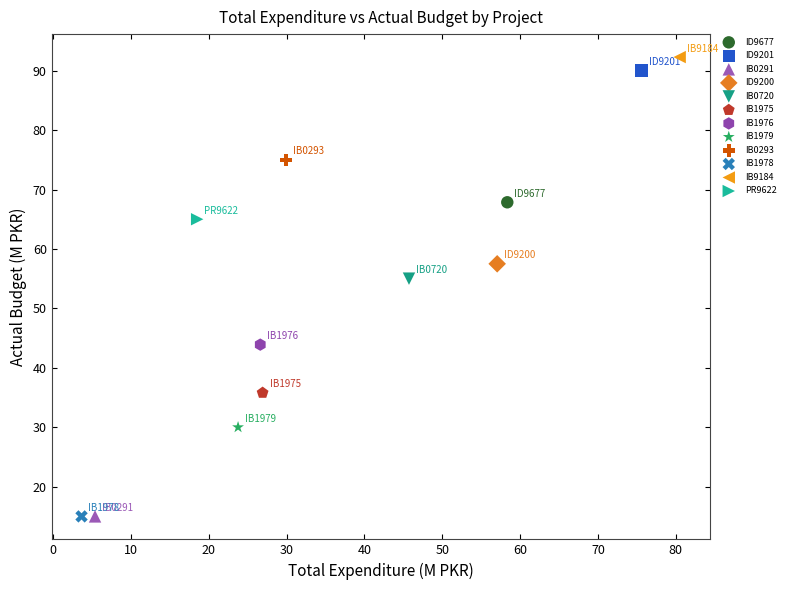

What are all the series names shown in the legend?

ID9677, ID9201, IB0291, ID9200, IB0720, IB1975, IB1976, IB1979, IB0293, IB1978, IB9184, PR9622